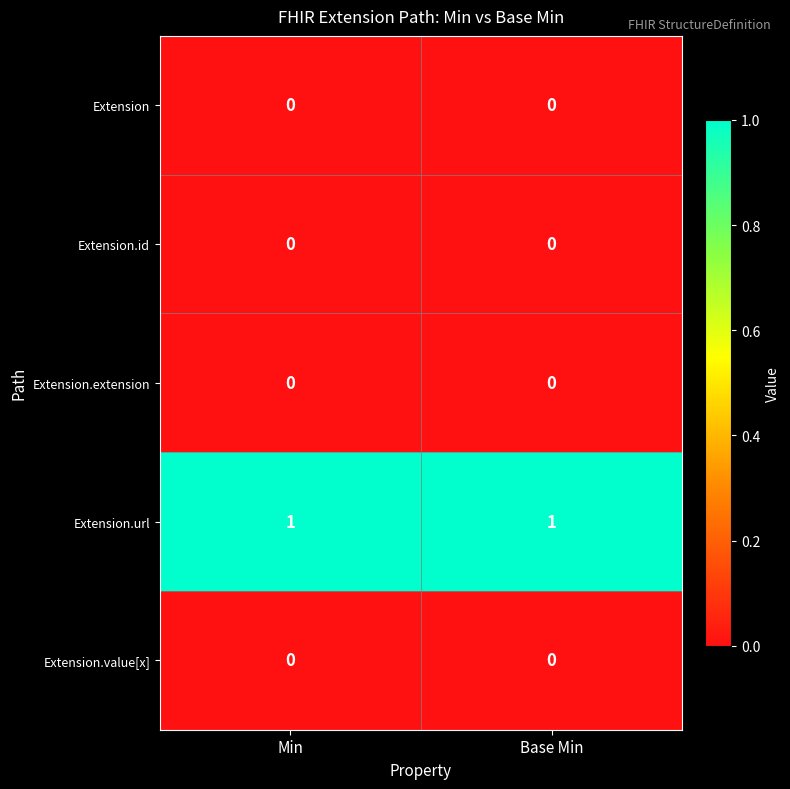

Which series has the largest total across all categories?

Extension.url